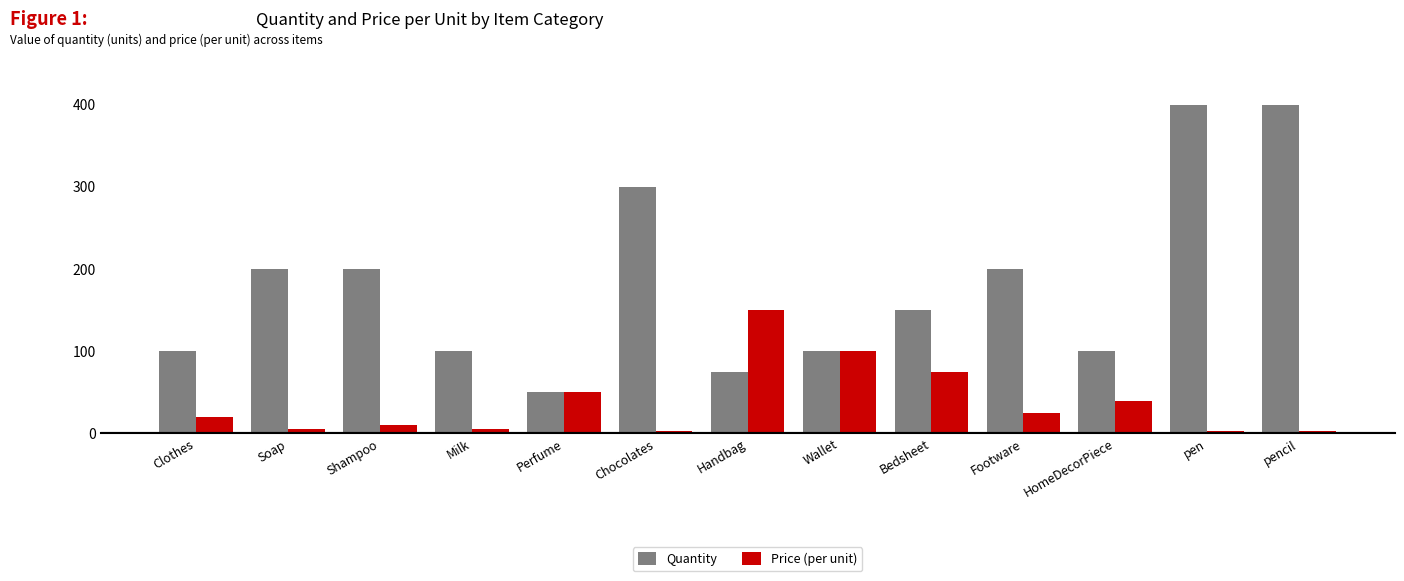

Is it true that Quantity equals 222 at Bedsheet?

False